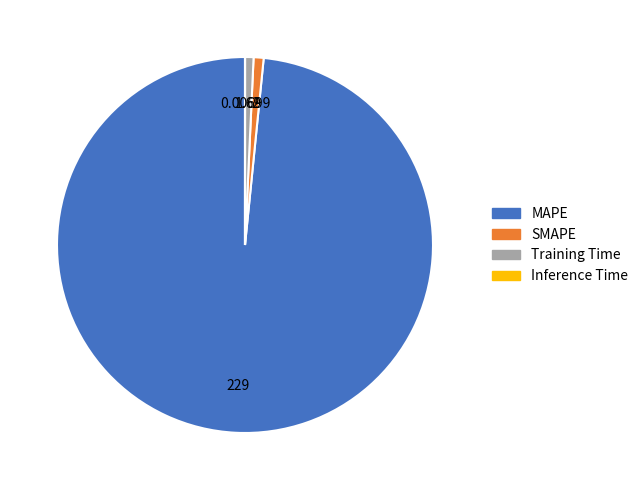

Is the sum of SMAPE and Training Time greater than half?

No